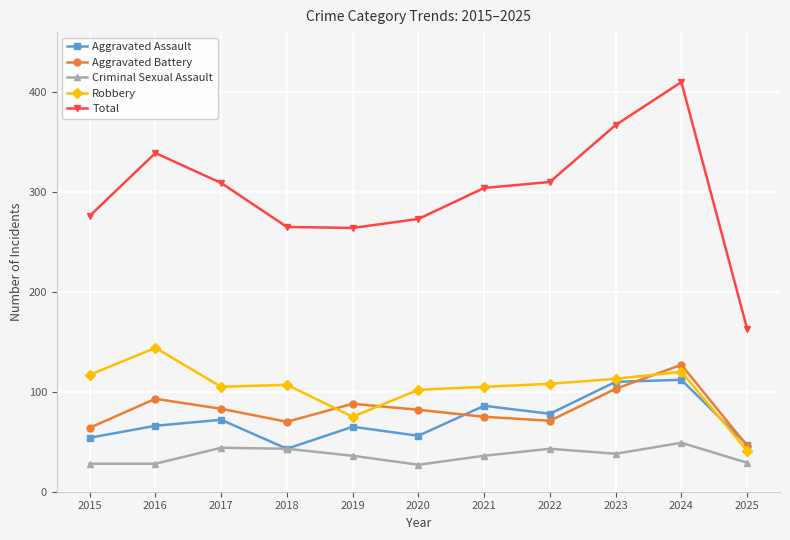

What is the maximum value shown in the chart?

410